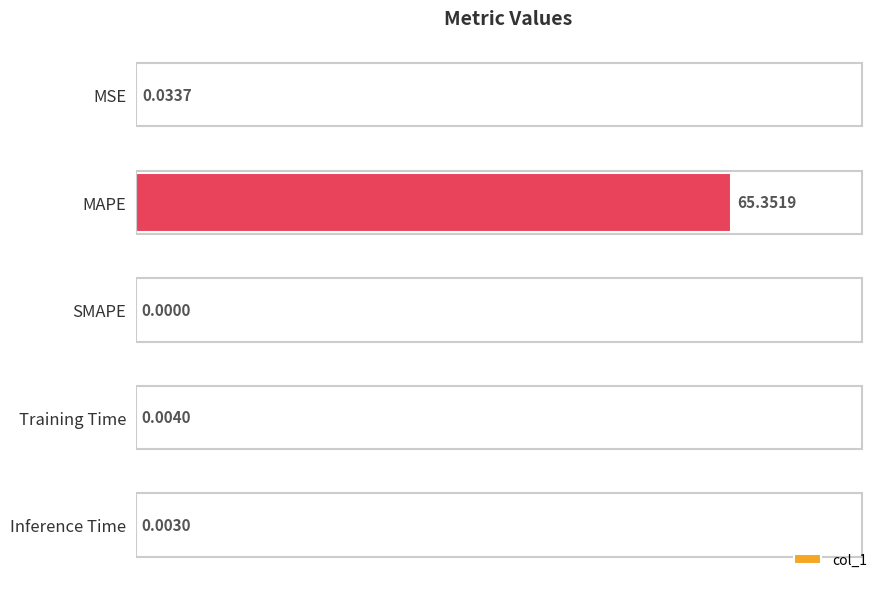

What is the change in value from MSE to MAPE?

+65.3